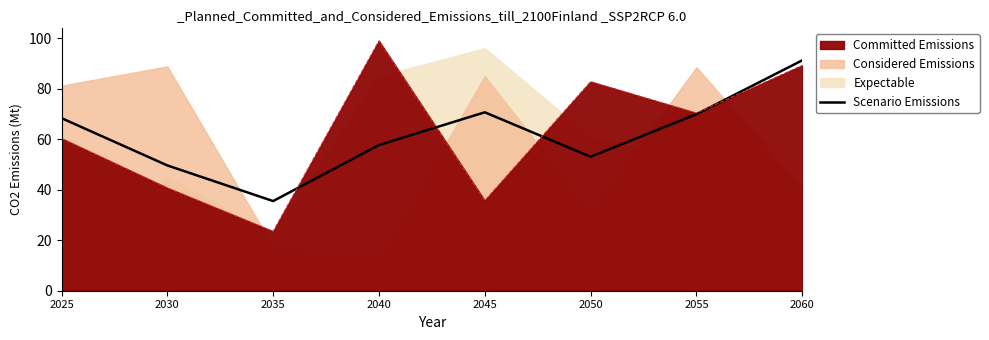

How many interior local peaks (higher than both neighbors) does the data have?

1